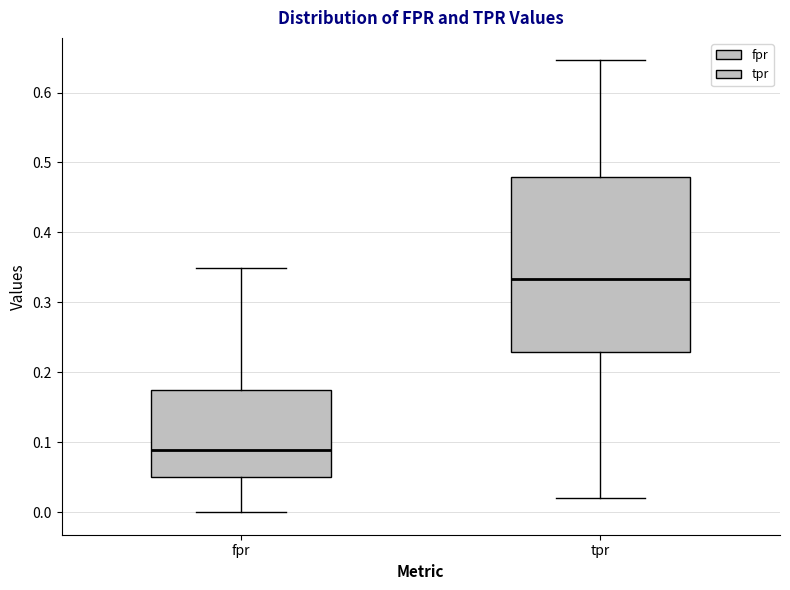

Reading left to right, read every box against the y-axis: the position of its median line, the range the box covers, and the ends of its whiskers. The values are not printed on the chart, so give them approximately, as read against the axis.

fpr: median 0.09, box 0.05 to 0.17, whiskers 0.00 to 0.35
tpr: median 0.33, box 0.23 to 0.48, whiskers 0.02 to 0.65